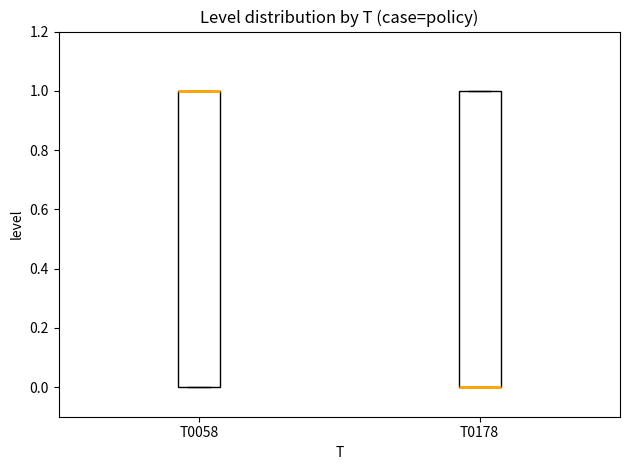

Where is the lower edge of the box for T0178 on the y-axis? The values are not printed on the chart, so give them approximately, as read against the axis.

0